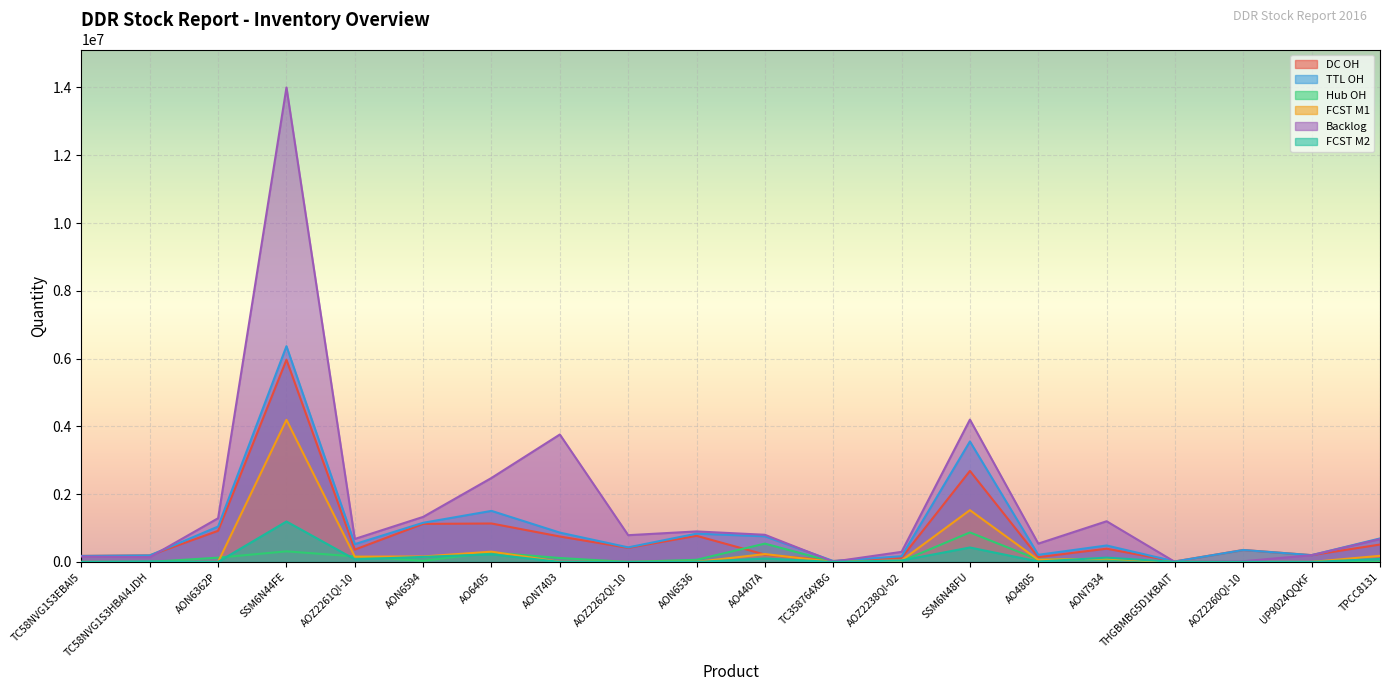

Is the value of Backlog at AO4407A greater than the value of Hub OH at AON6536?

Yes